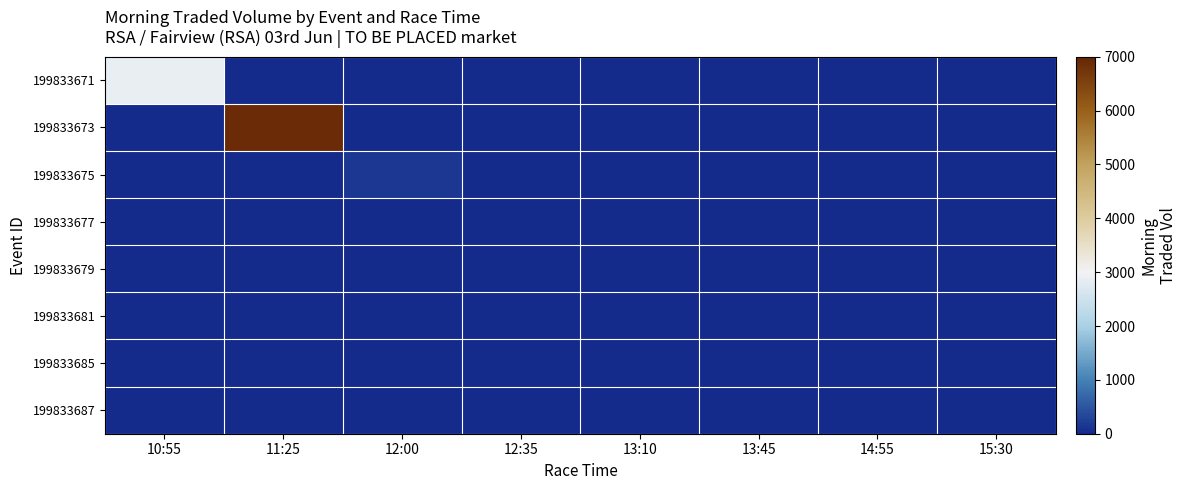

Which series has the largest range (max minus min)?

199833673